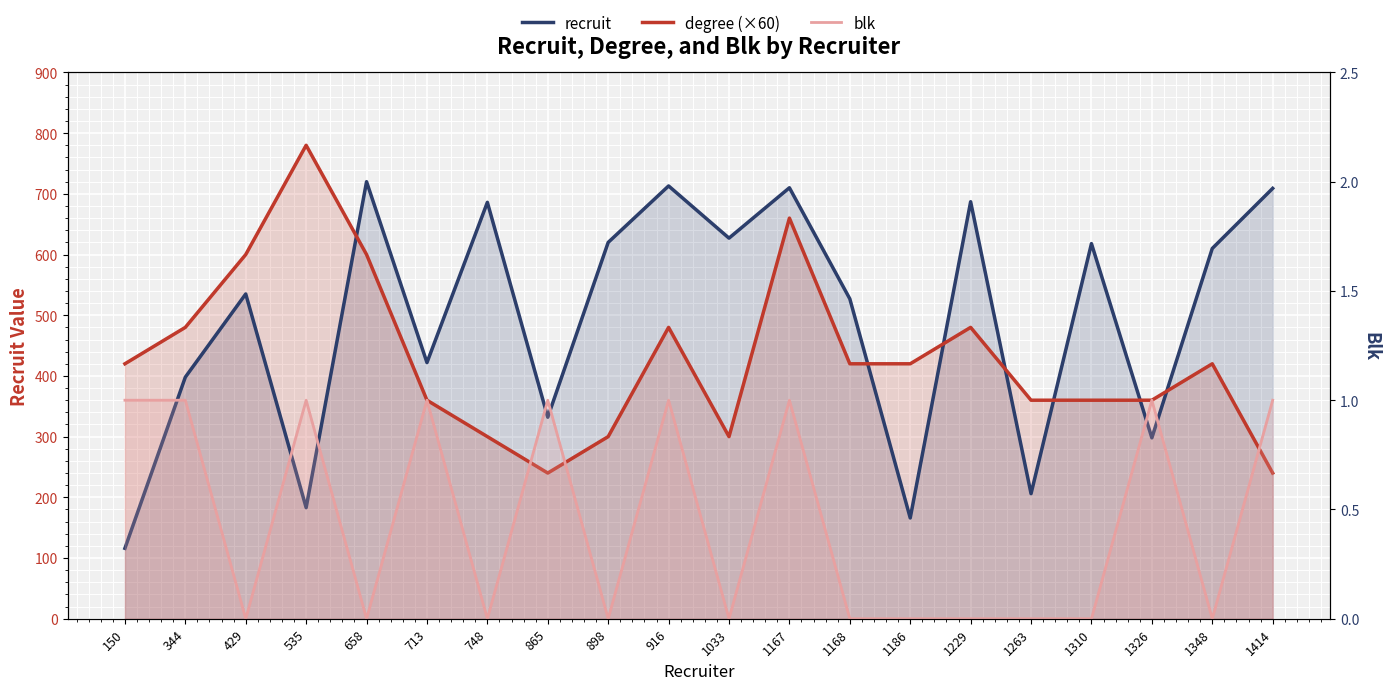

Between 535 and 713, which series saw the biggest shift?

degree (×60)